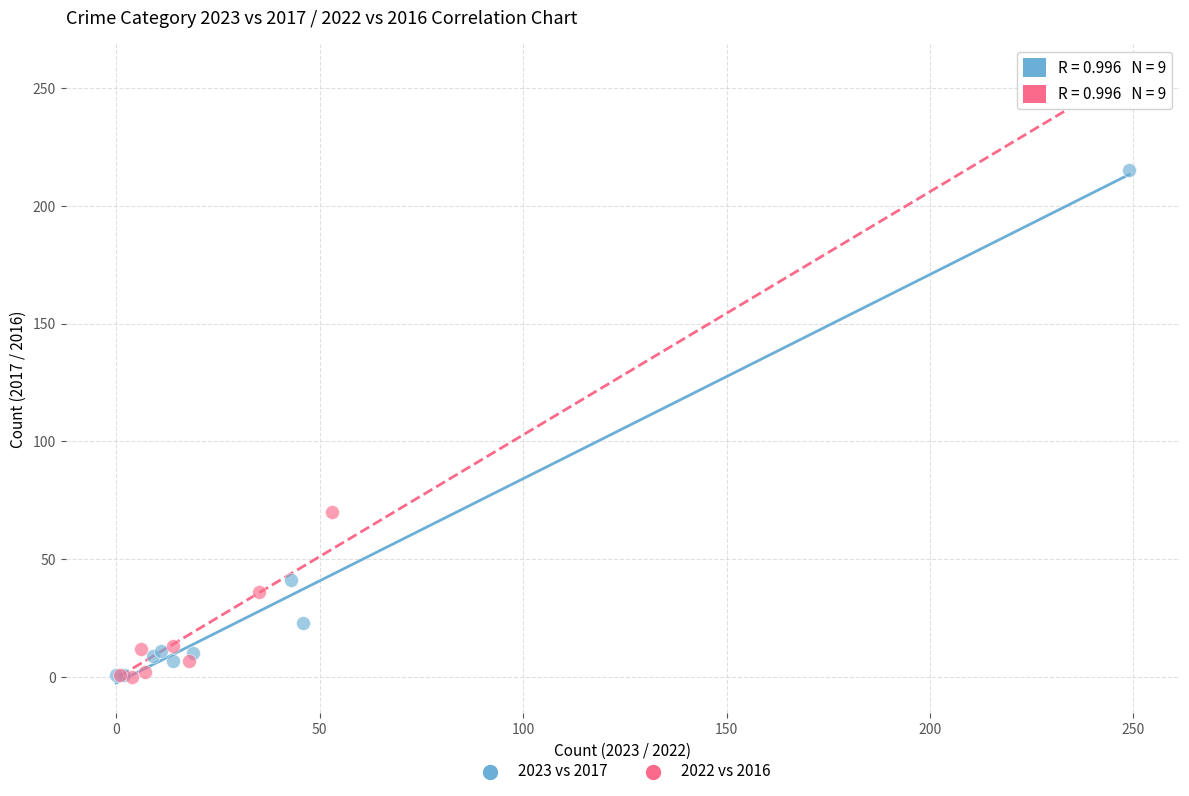

Which series reaches the maximum Y coordinate?

2022 vs 2016